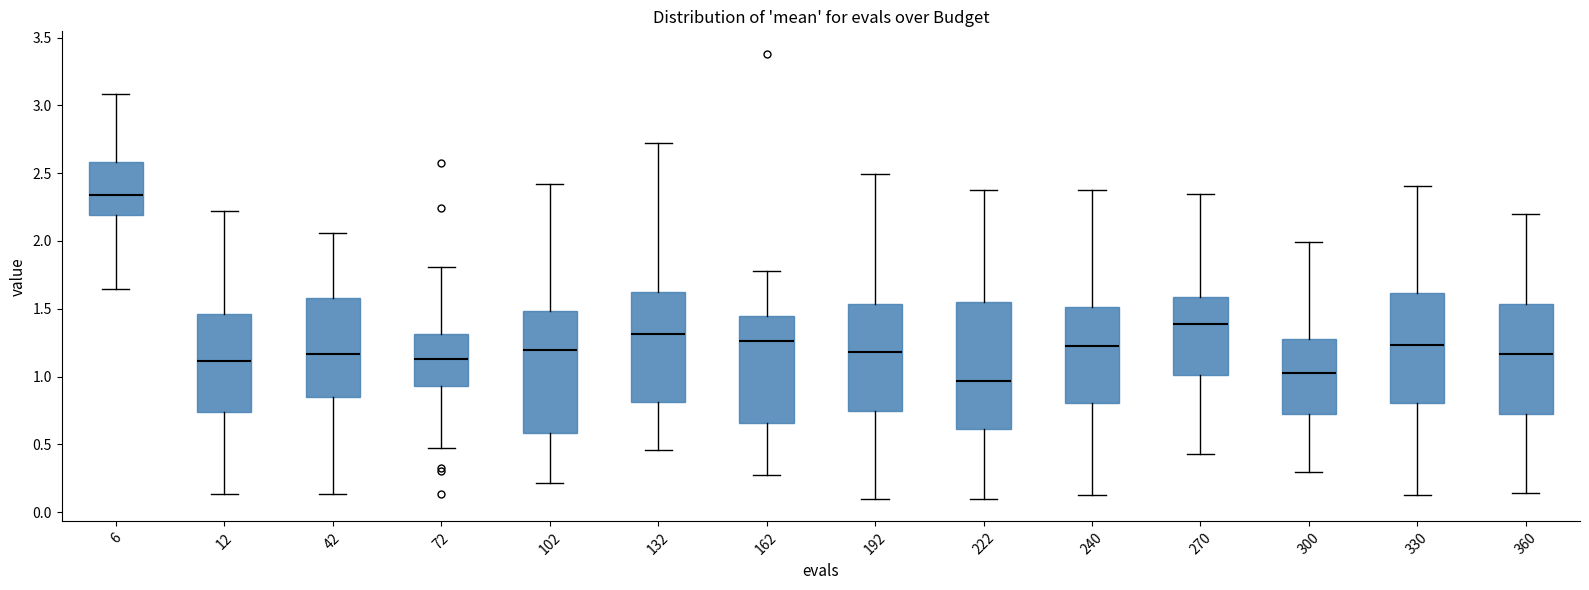

Which box has the lowest median line?

222